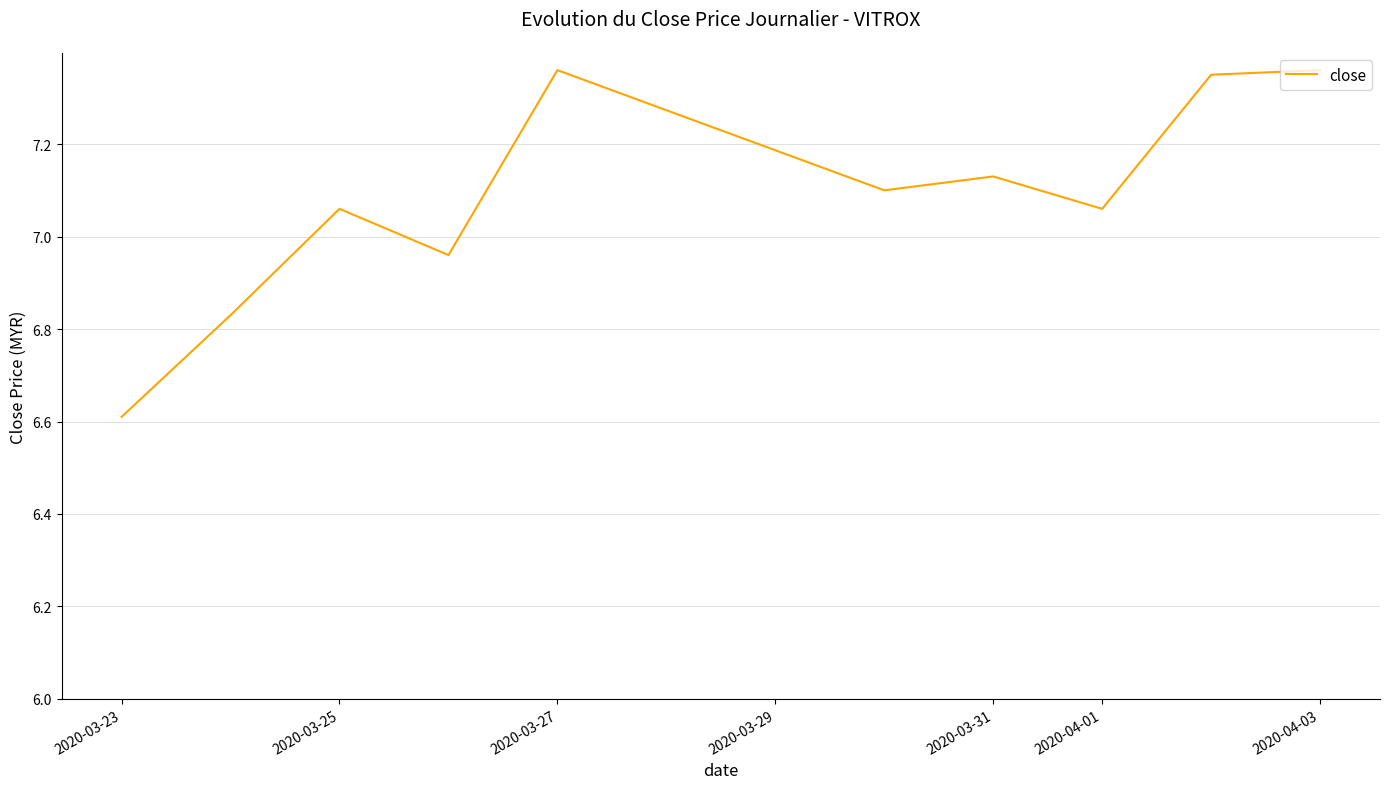

How many lines are shown in the chart?

1